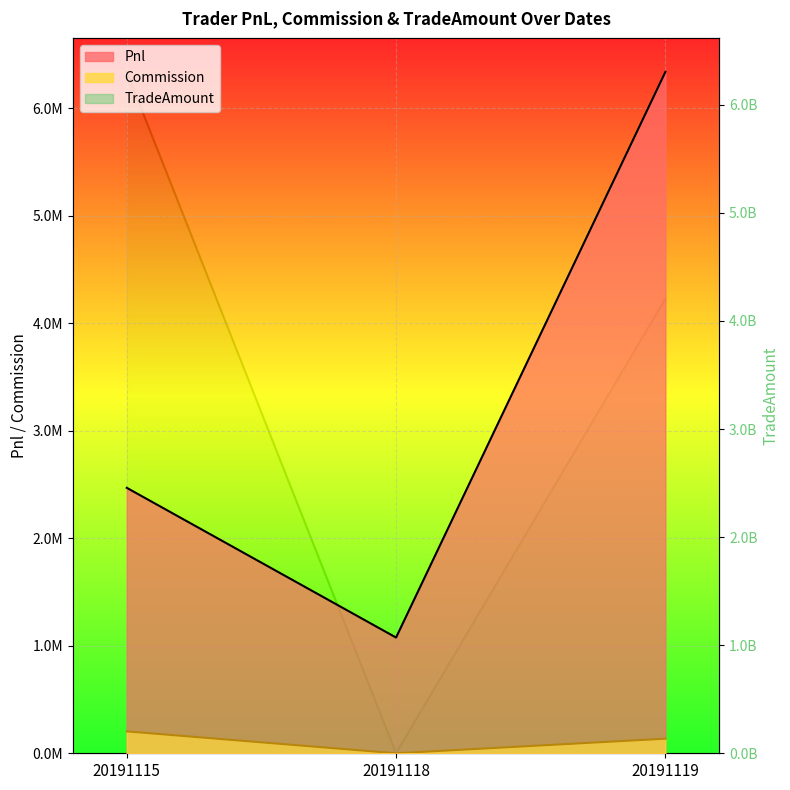

List the series in order of their peak value, lowest first.

Commission, Pnl, TradeAmount